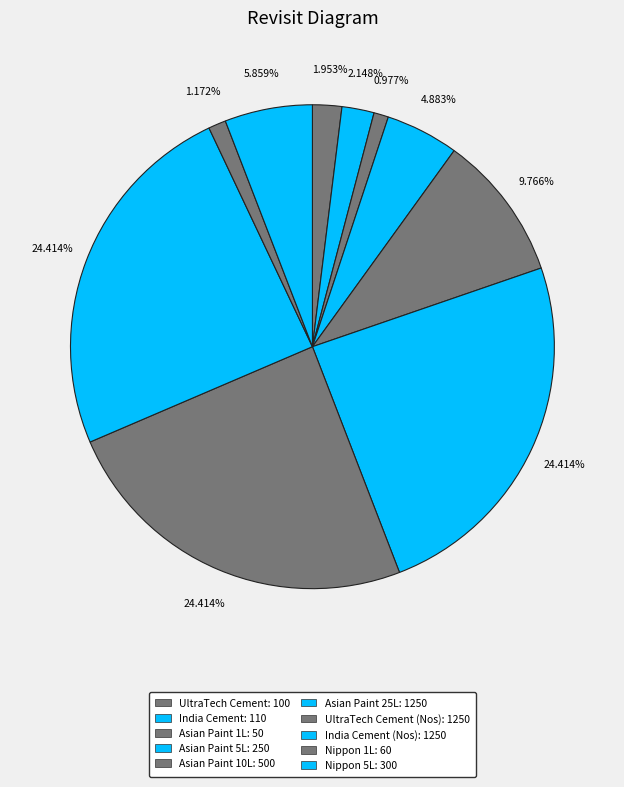

How many segments does this pie chart have?

10